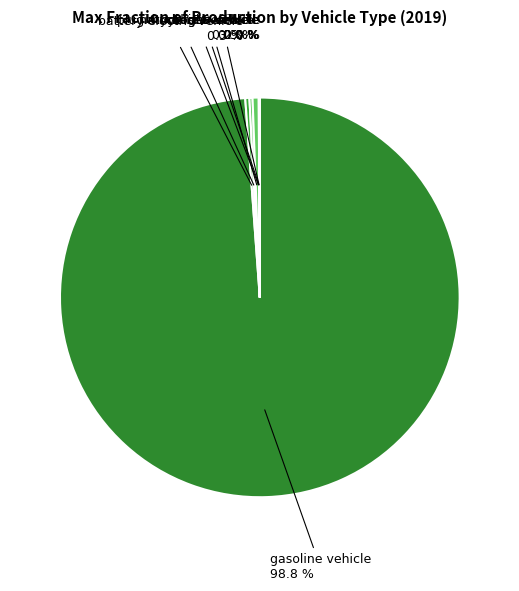

Which category has the biggest portion of the pie?

gasoline vehicle